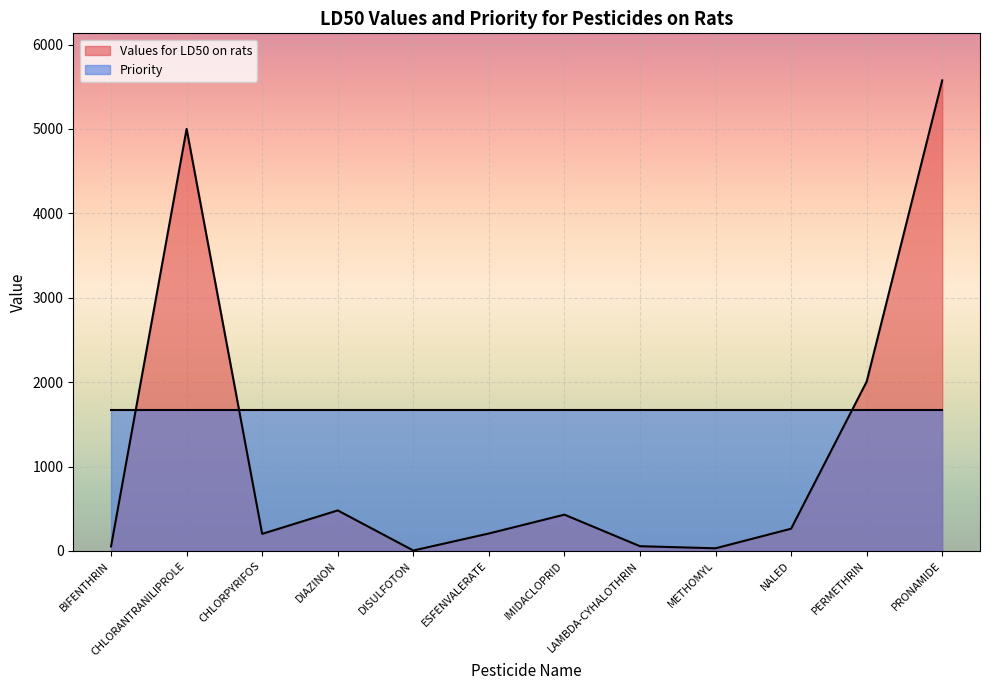

Rank the categories by value from lowest to highest.

DISULFOTON, METHOMYL, BIFENTHRIN, LAMBDA-CYHALOTHRIN, CHLORPYRIFOS, ESFENVALERATE, NALED, IMIDACLOPRID, DIAZINON, PERMETHRIN, CHLORANTRANILIPROLE, PRONAMIDE